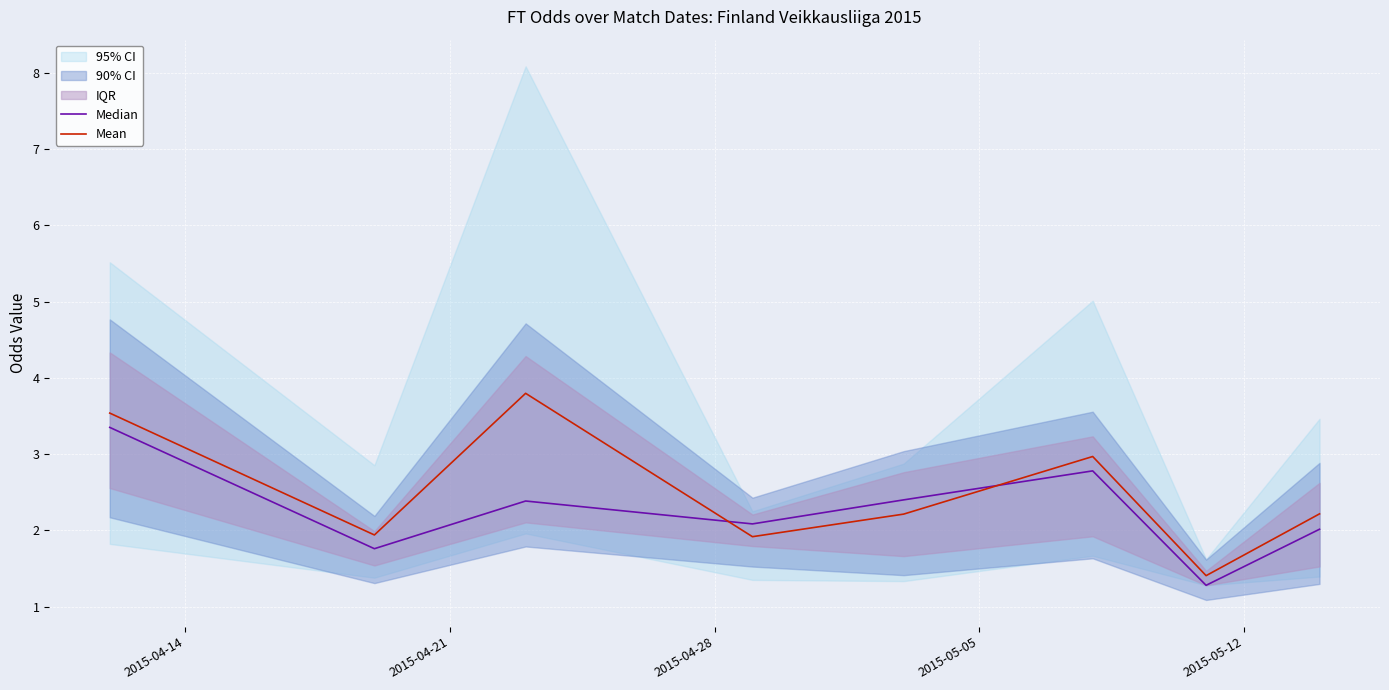

Reading right to left, what are all the values shown in this chart?

Median: 2.0	1.3	2.8	2.4	2.1	2.4	1.8	3.3
Mean: 2.2	1.4	3.0	2.2	1.9	3.8	1.9	3.5